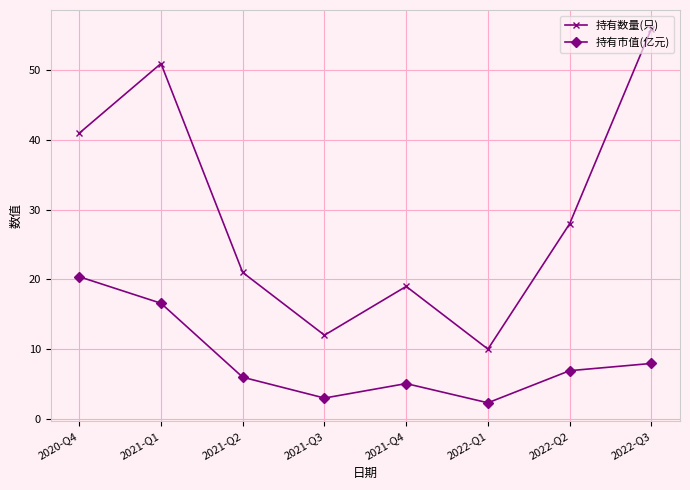

Is it true that 持有市值(亿元) equals 8.6 at 2021-Q2?

False